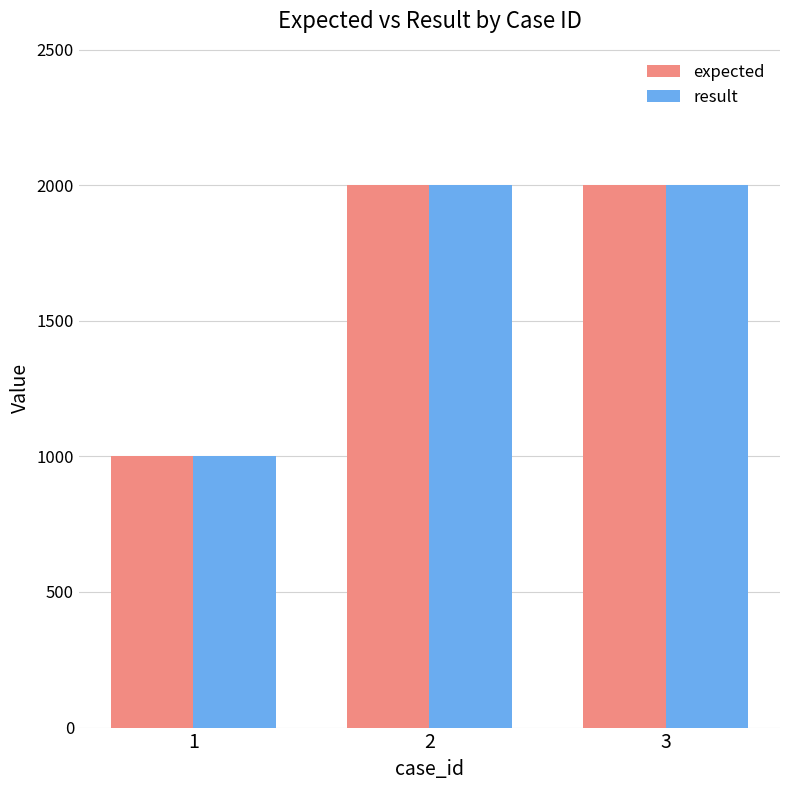

What is the smallest value displayed?

1001